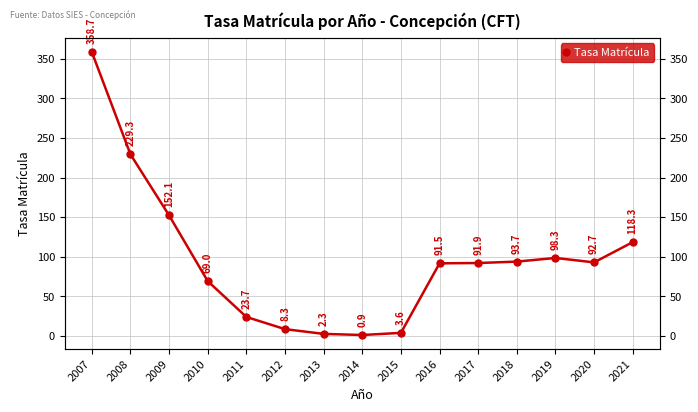

What is the value of the 5th point from the left?

23.7